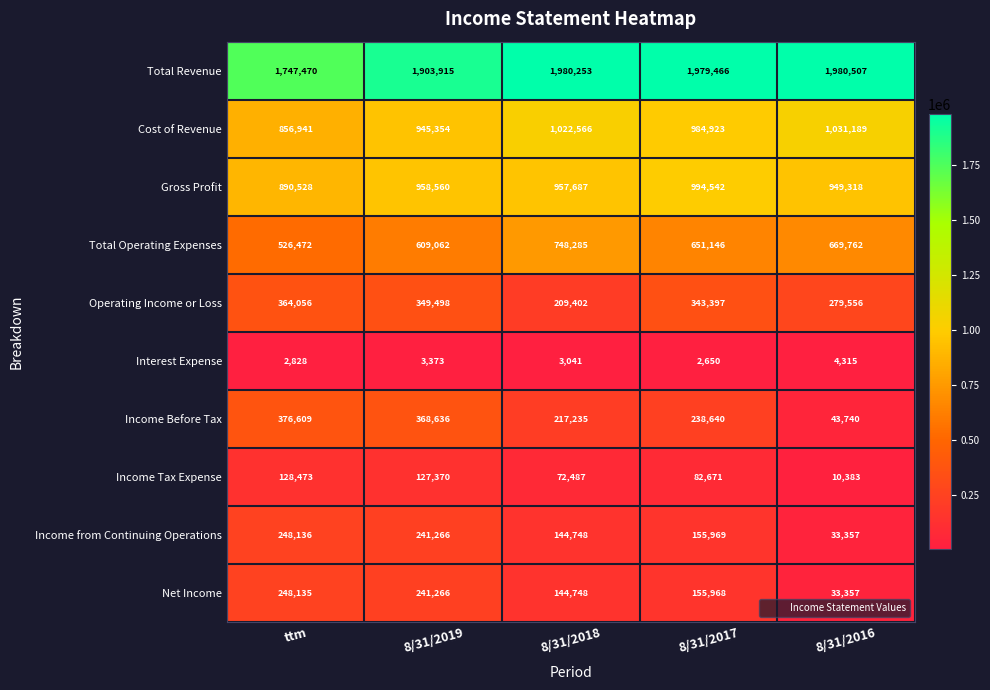

What is the difference between the Income from Continuing Operations values at 8/31/2019 and 8/31/2017?

85297